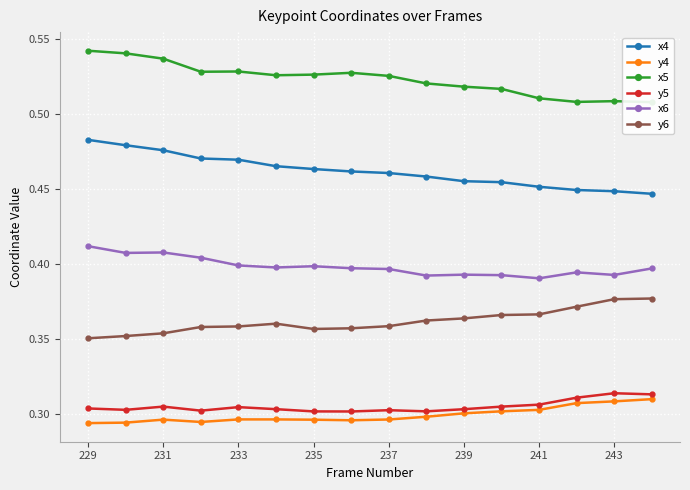

What is the lowest value of the y5 series?

0.3